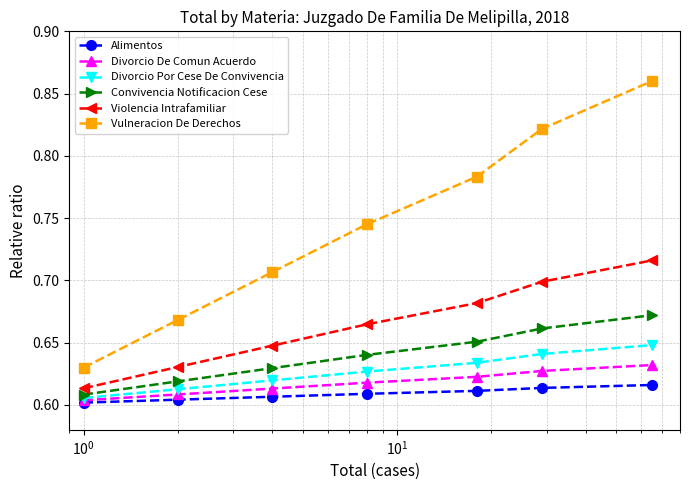

What are all the series names shown in the legend?

Alimentos, Divorcio De Comun Acuerdo, Divorcio Por Cese De Convivencia, Convivencia Notificacion Cese, Violencia Intrafamiliar, Vulneracion De Derechos